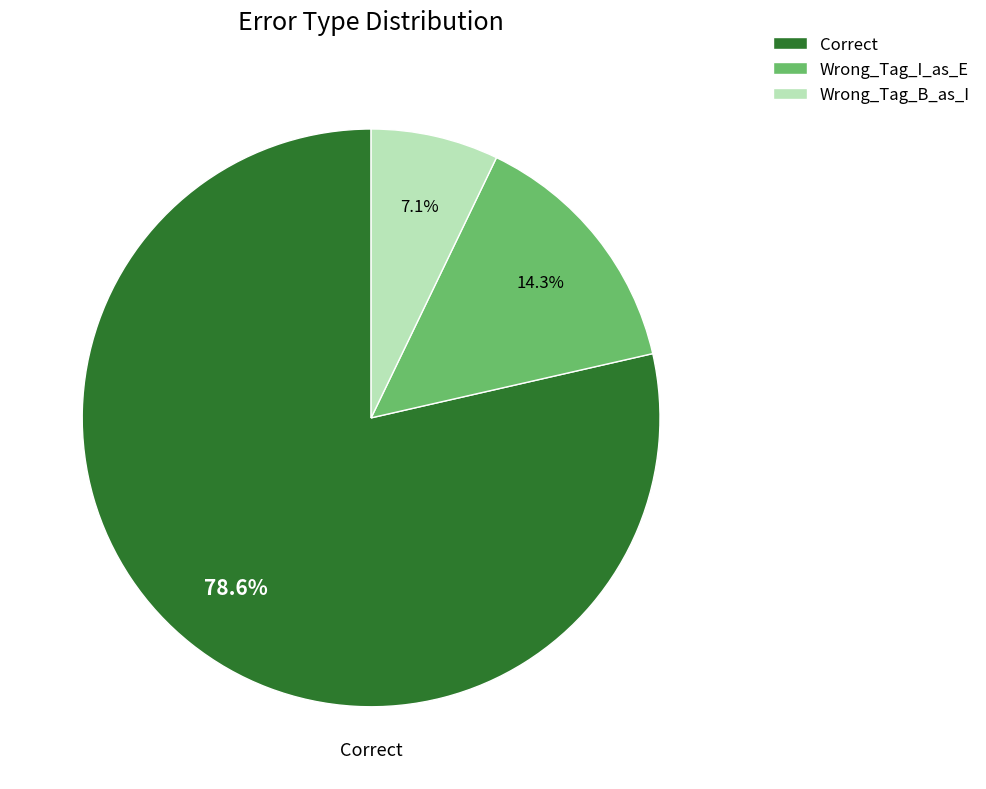

How many slices are in this pie chart?

3